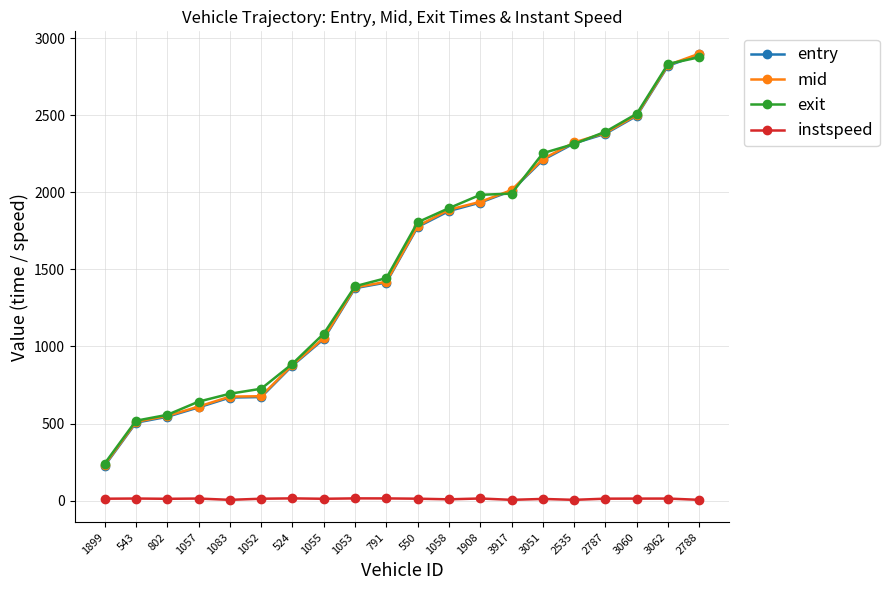

What is the spread (max minus min) of values at 2788?

2894.6